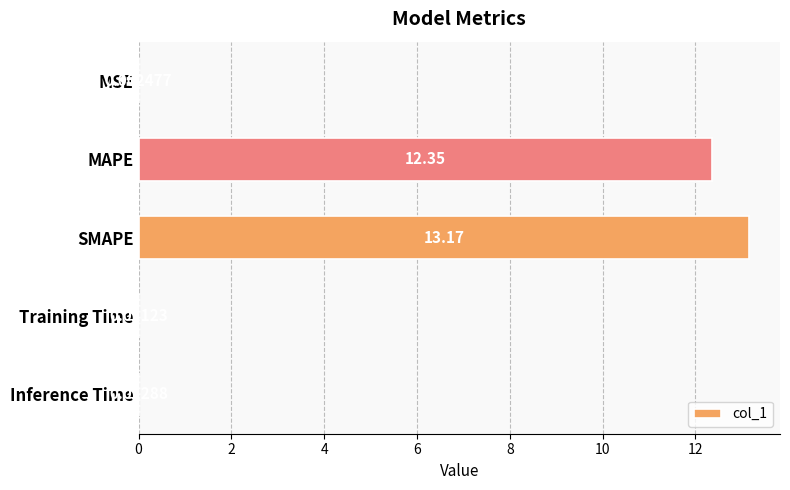

Where is the data nearest to the value 6?

Inference Time